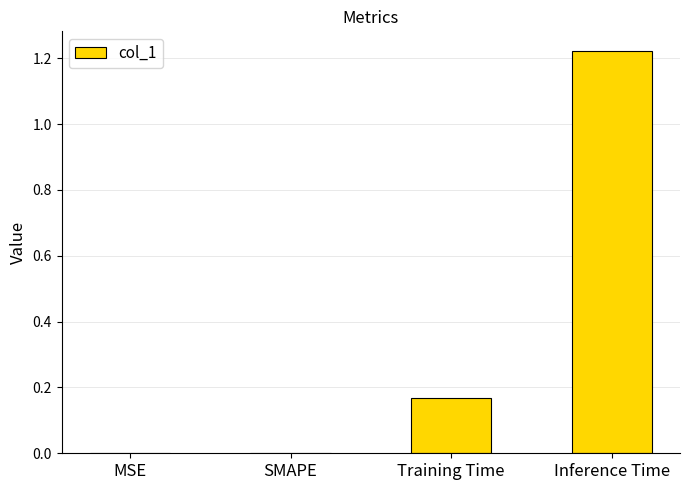

Which category has the highest value across all series?

Inference Time